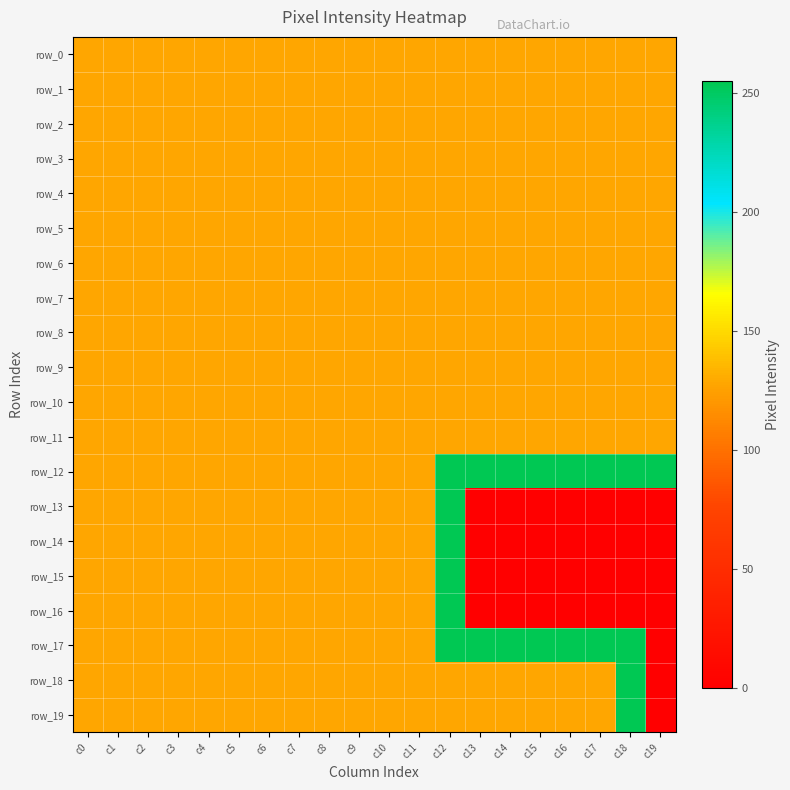

At which category is the sum across all series the highest?

c12